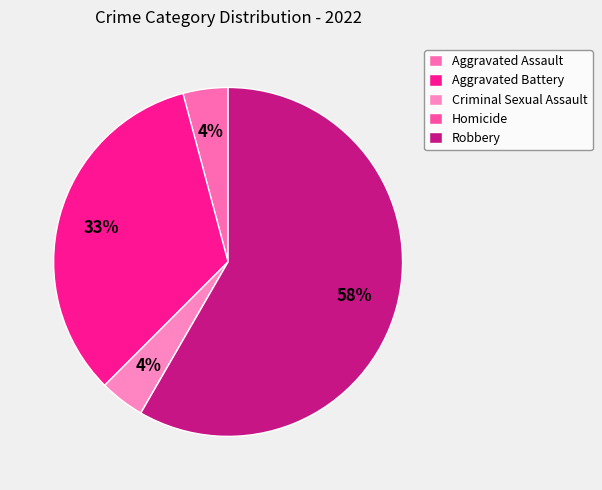

The Aggravated Battery slice represents 33% of the pie. True or false?

True